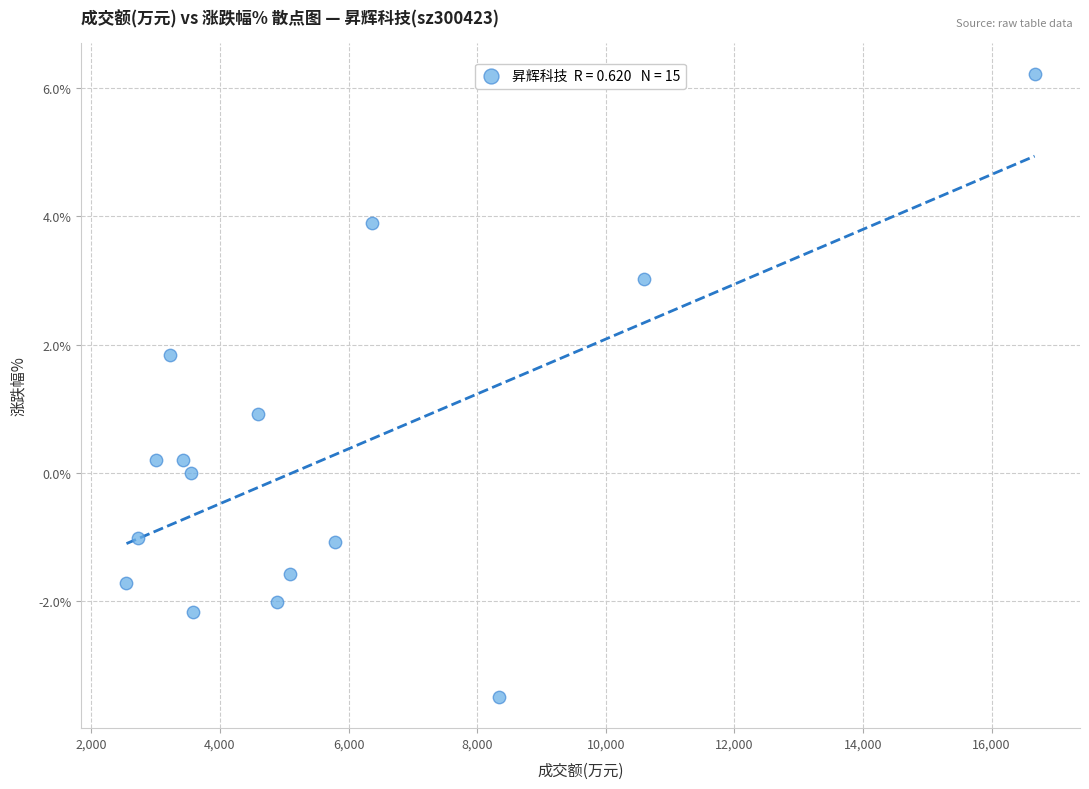

What is the range of Y values (max minus min)?

9.7